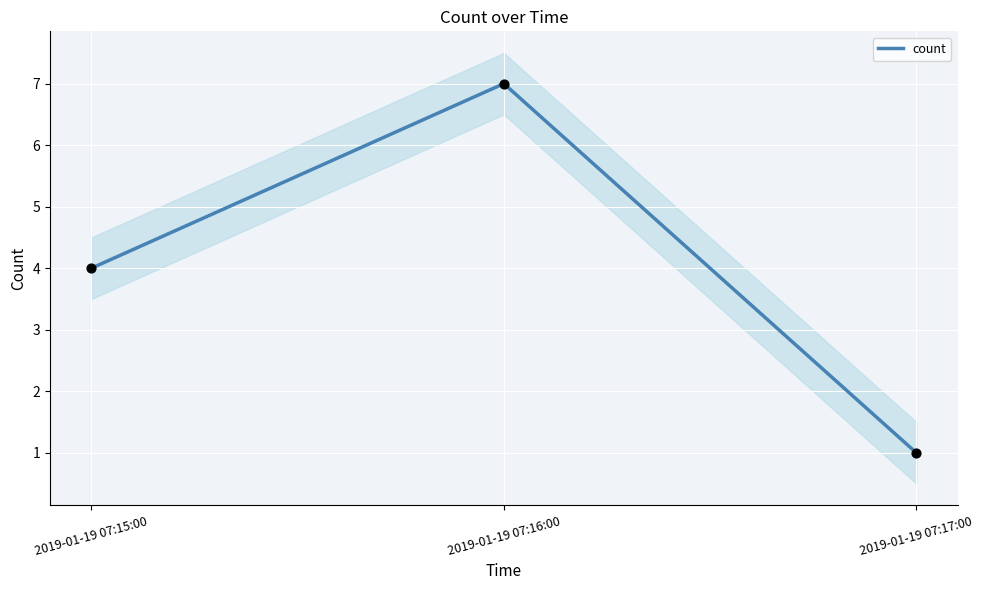

Which has a higher value, 2019-01-19 07:15:00 or 2019-01-19 07:16:00?

2019-01-19 07:16:00